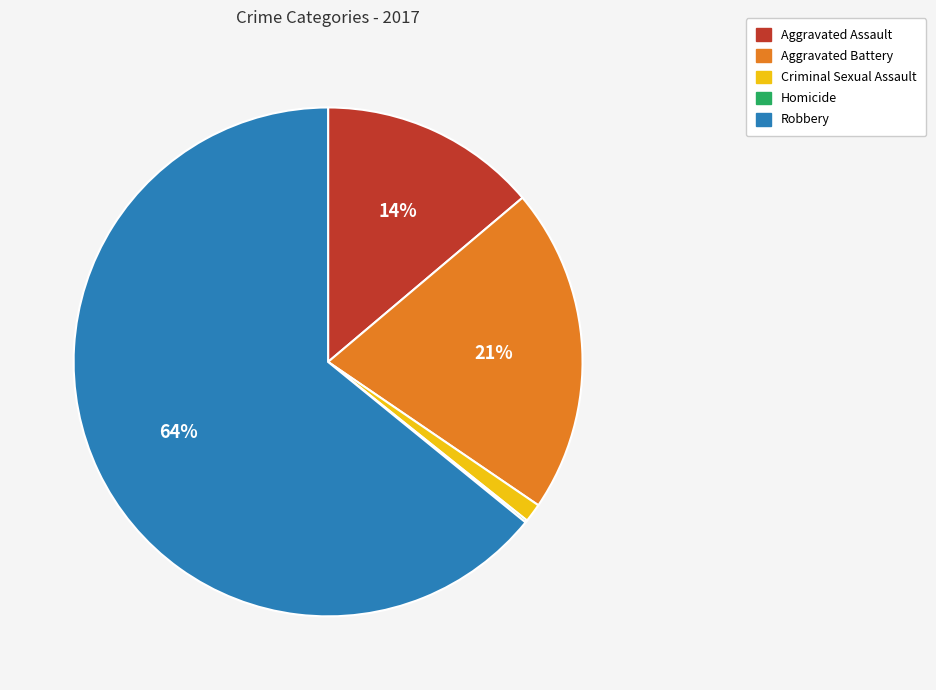

Is there any slice that represents more than half of the pie?

Yes